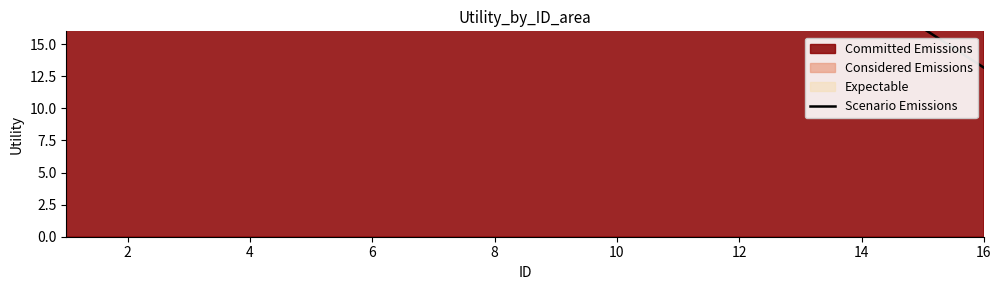

What is the difference between the second highest and second lowest values?

88.4